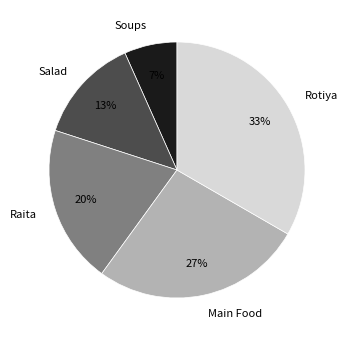

To the nearest percent, what is the average slice percentage?

20%